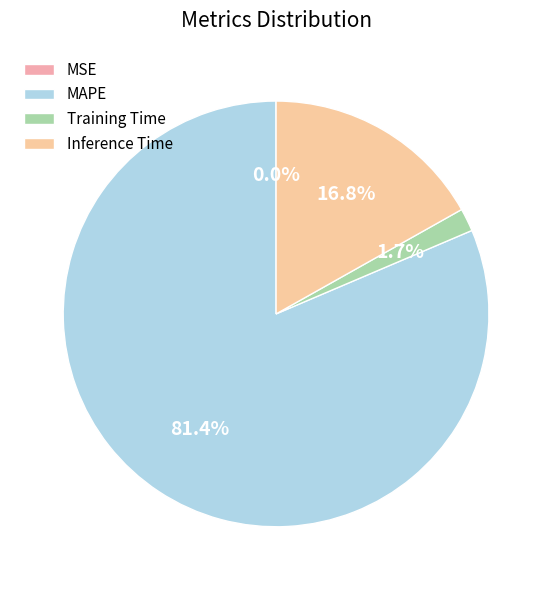

Which slice represents more than half of the pie?

MAPE